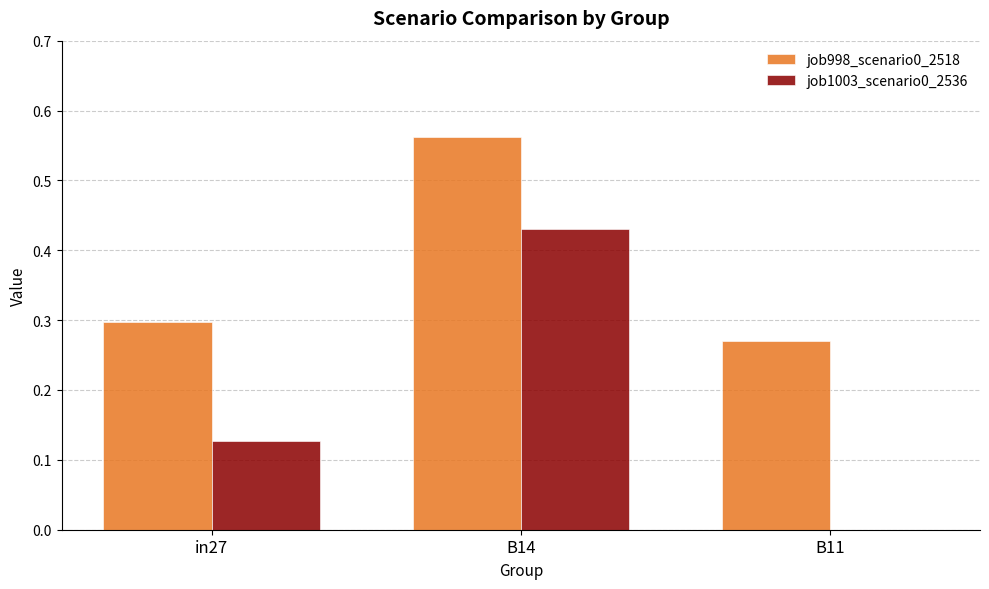

What is the sum of the job998_scenario0_2518 values at B11 and B14?

0.8